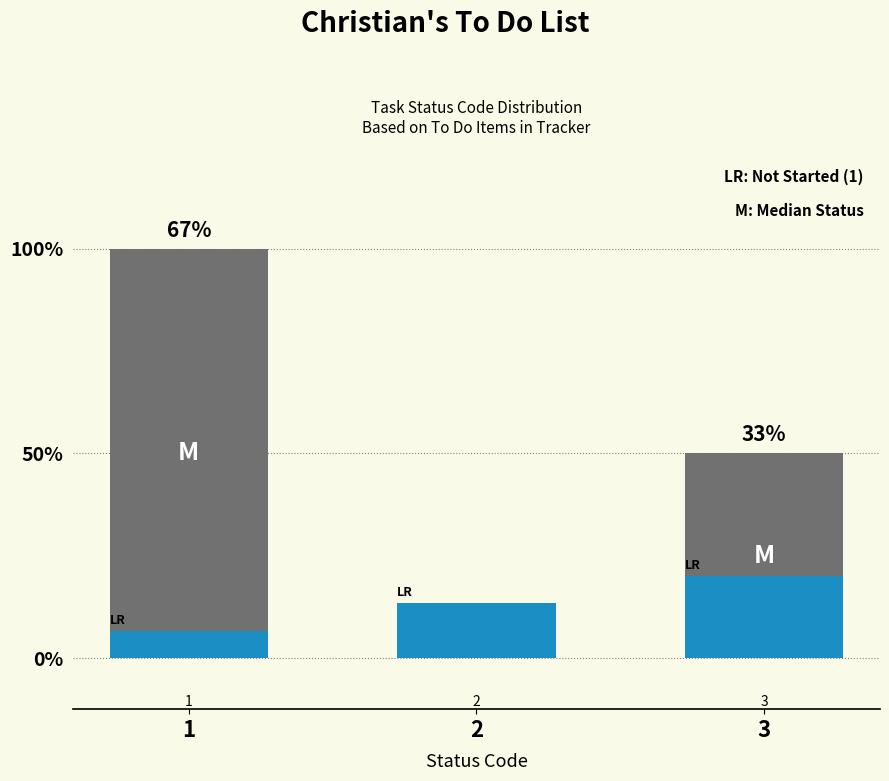

What value does the Task Count by Status series have at 1?

2.0